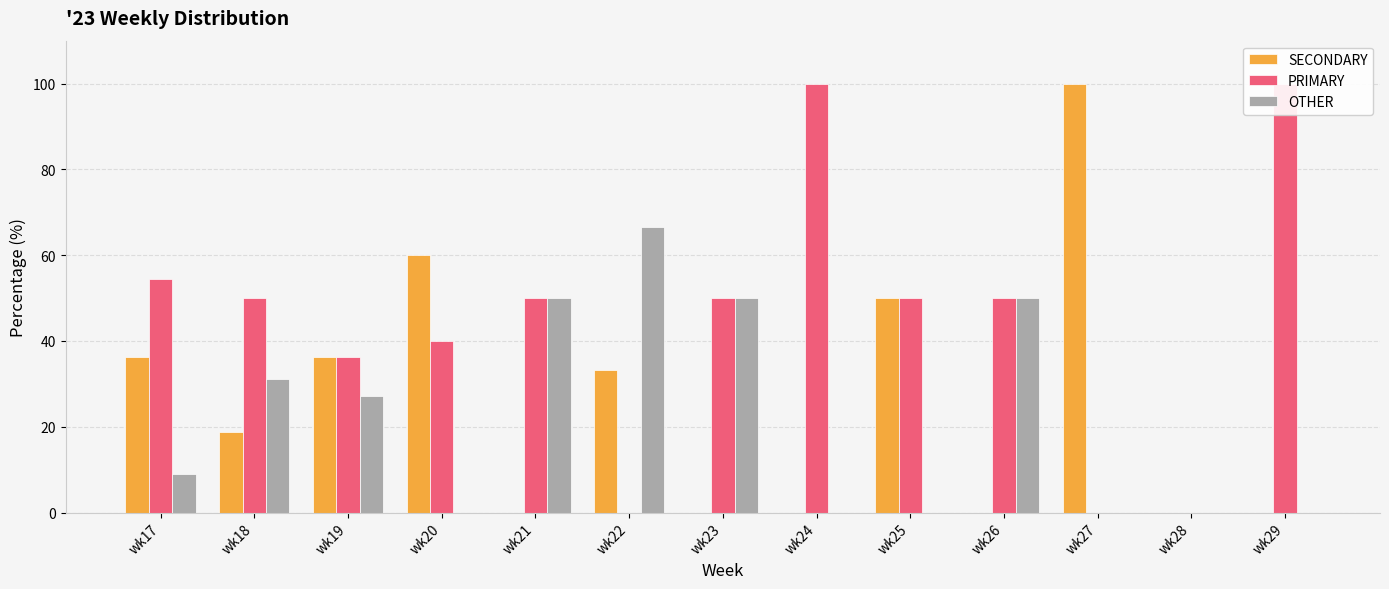

What is the approximate value of PRIMARY at wk19?

36.4